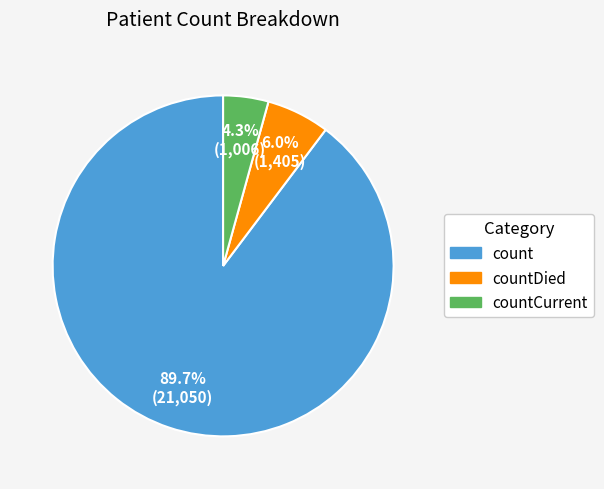

Is there any slice that represents more than half of the pie?

Yes